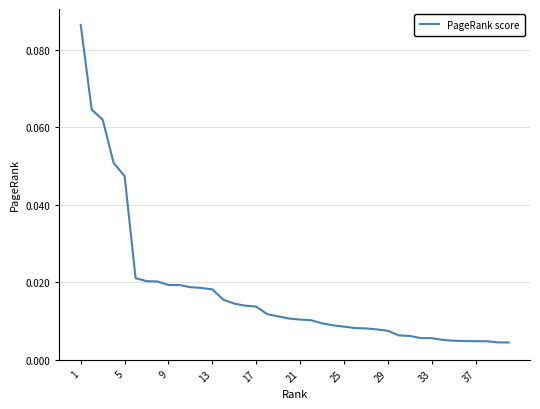

Is this an area chart (filled region under the line)?

No